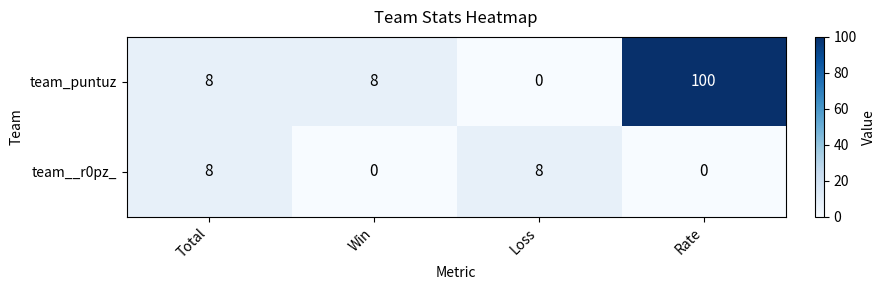

What is the difference between the maximum and minimum values in the team__r0pz_ series?

8